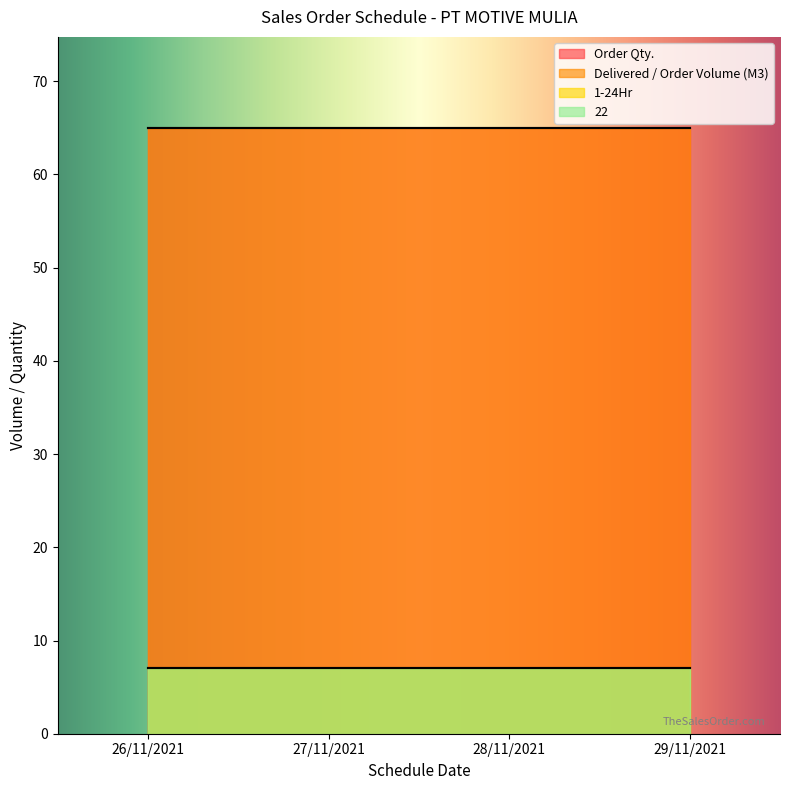

Between 26/11/2021 and 29/11/2021, which series saw the biggest shift?

Order Qty.